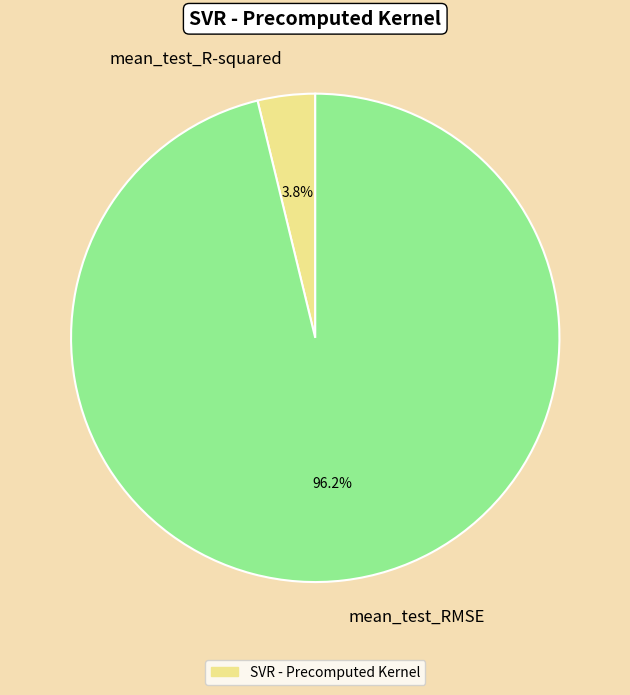

What portion of the pie excludes mean_test_R-squared?

96.2%